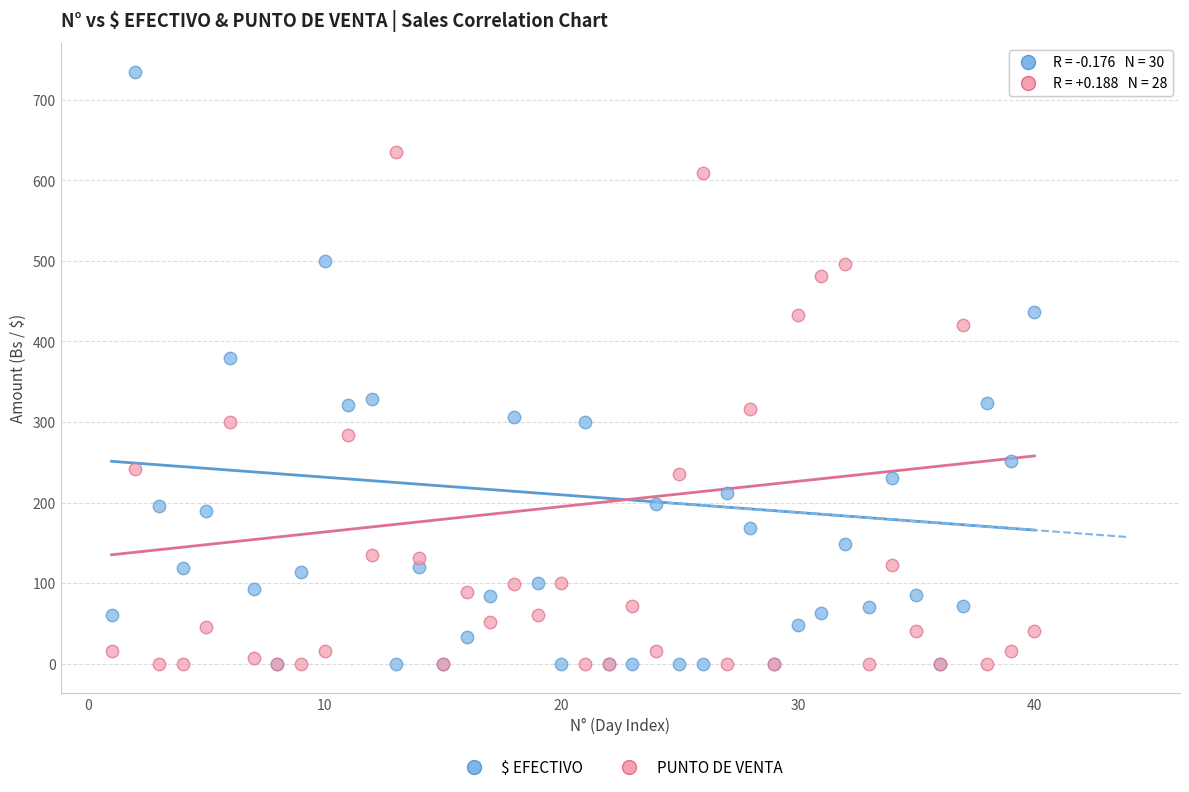

Which series has the widest spread of Y values?

$ EFECTIVO